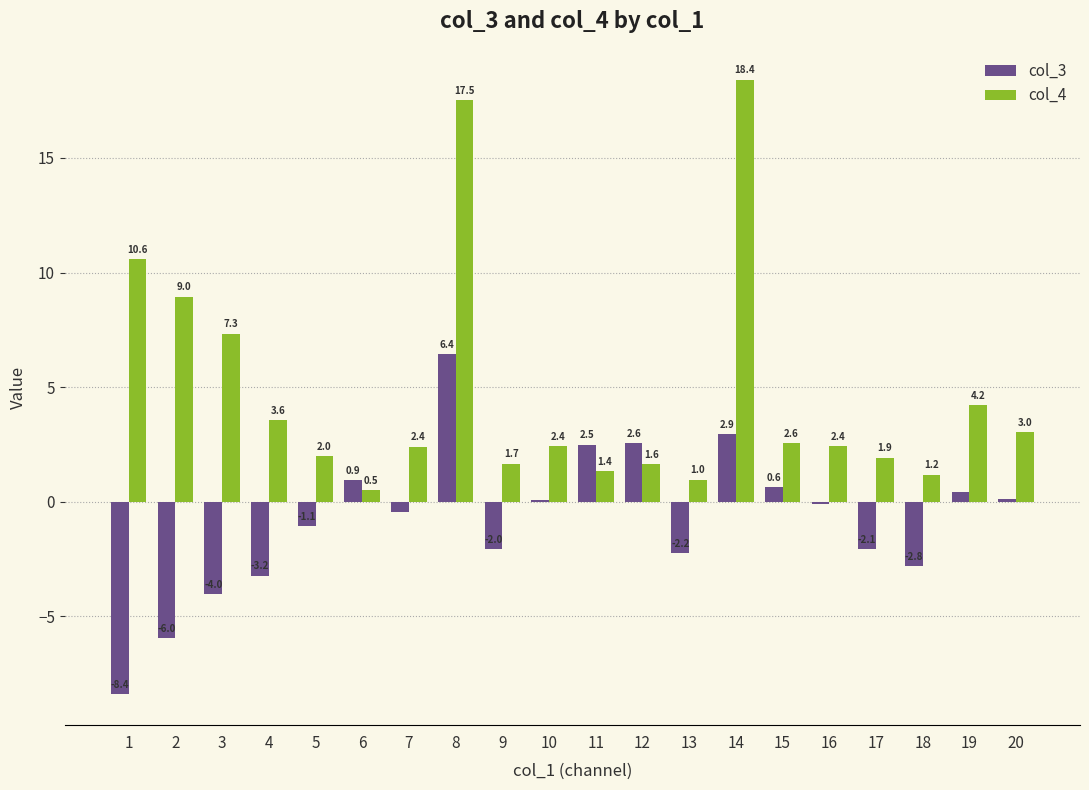

At which label does col_3 first exceed 0?

6